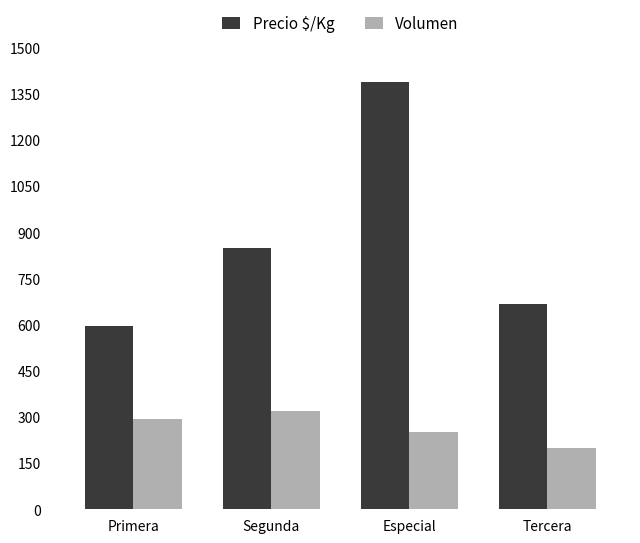

Which series has the largest total across all categories?

Precio $/Kg